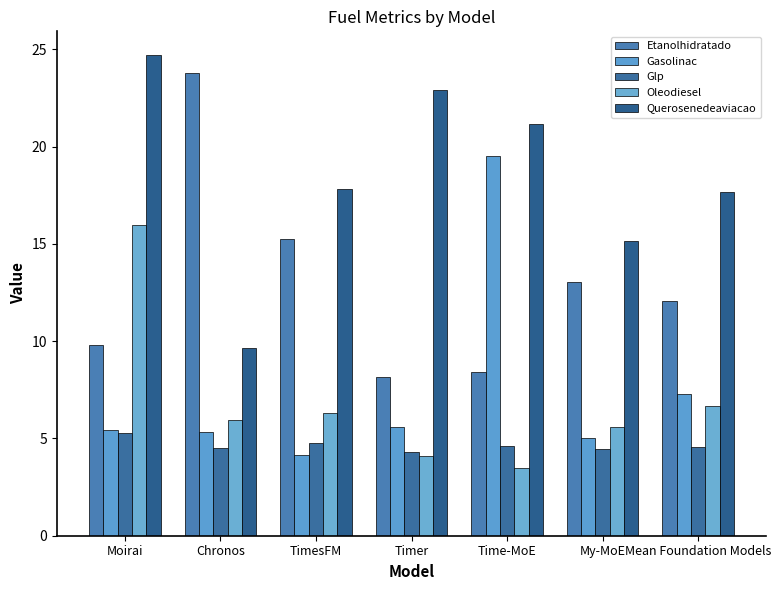

What is the value of the Oleodiesel bar at the 4th from the left?

4.1